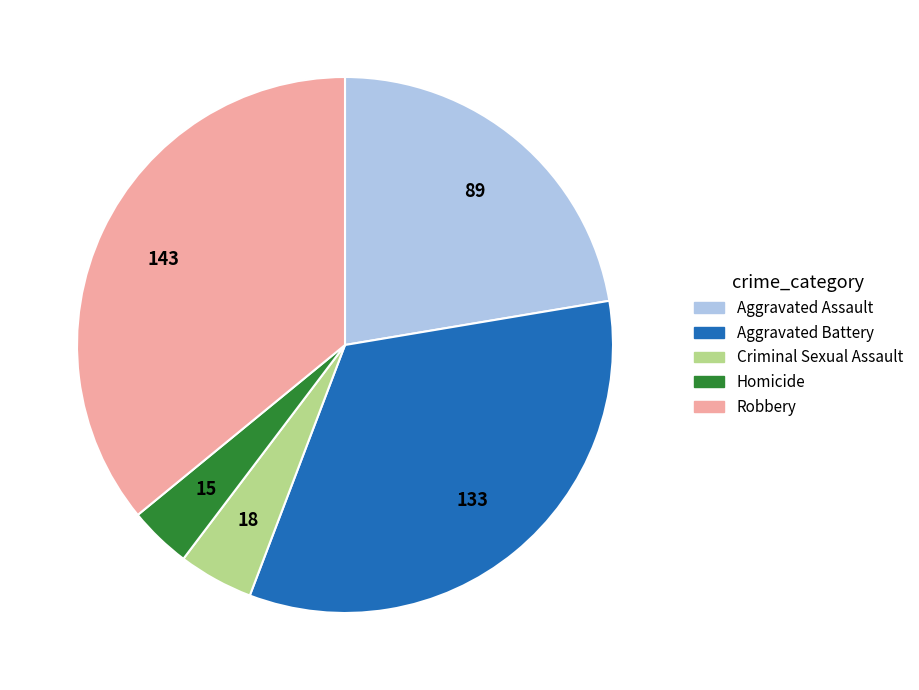

Which has a higher value, Criminal Sexual Assault or Aggravated Battery?

Aggravated Battery